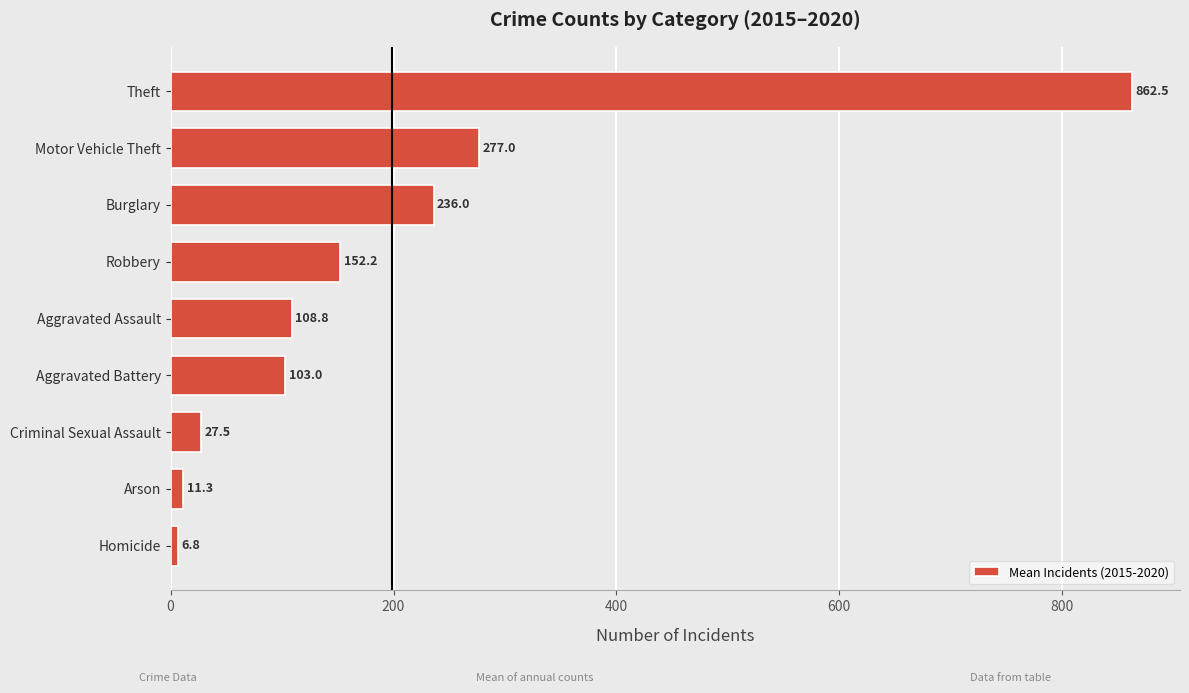

Count the number of values greater than 108.

5